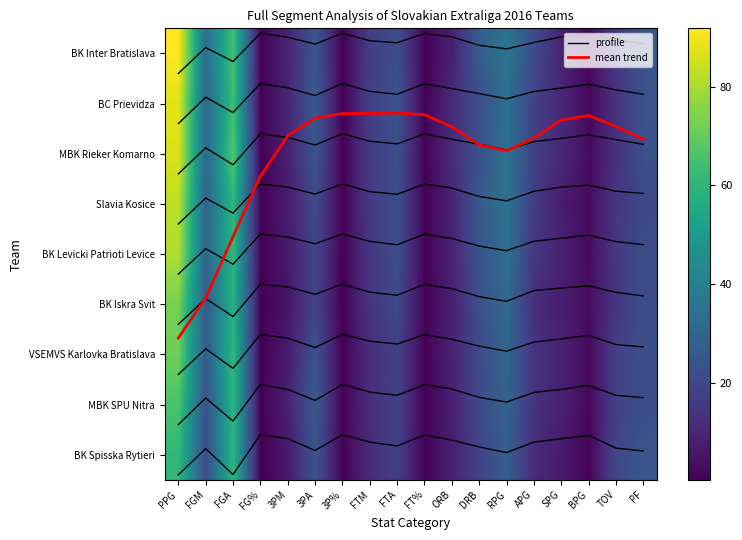

True or false: MBK SPU Nitra has a value of 108.6 at FGA.

False